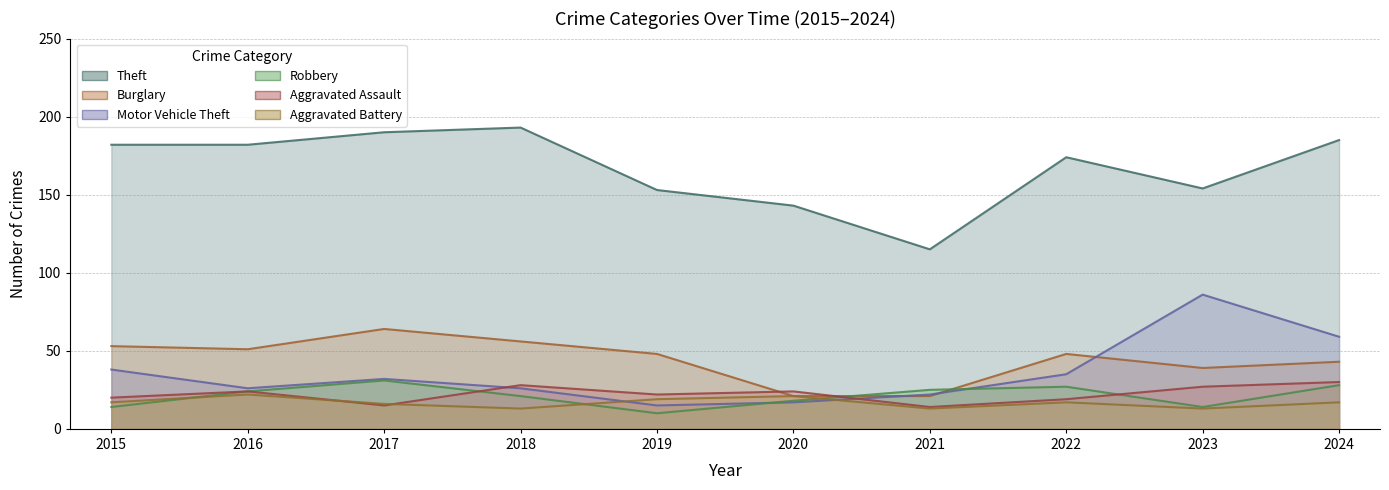

Is the value of Aggravated Assault at 2021 greater than the value of Aggravated Battery at 2018?

Yes